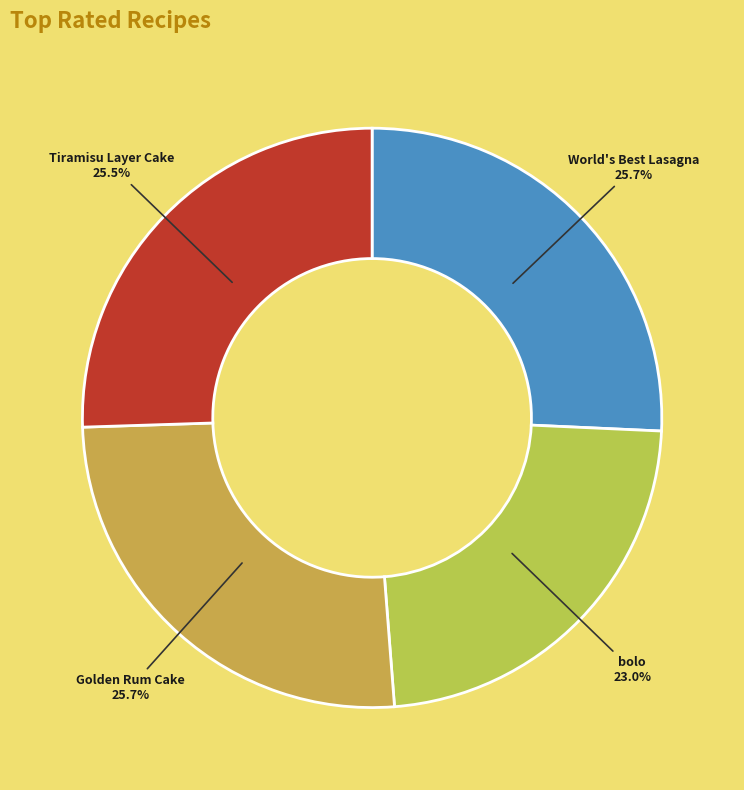

Does bolo represent more than half of the total?

No